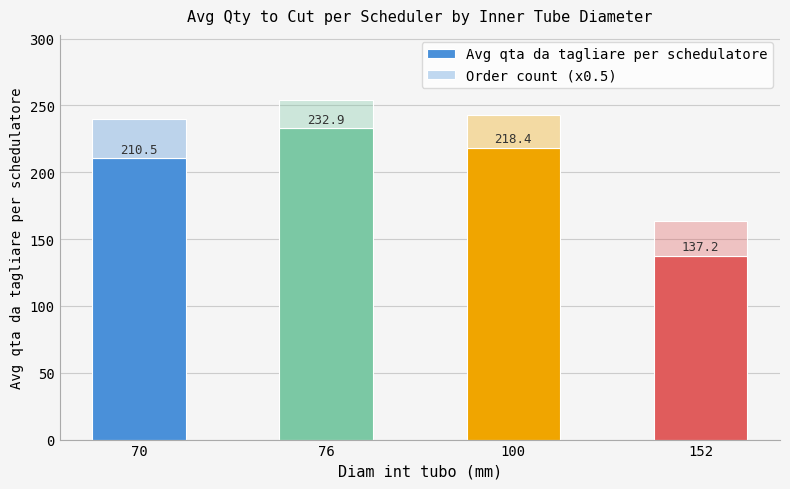

At how many categories does at least one series exceed 194?

3